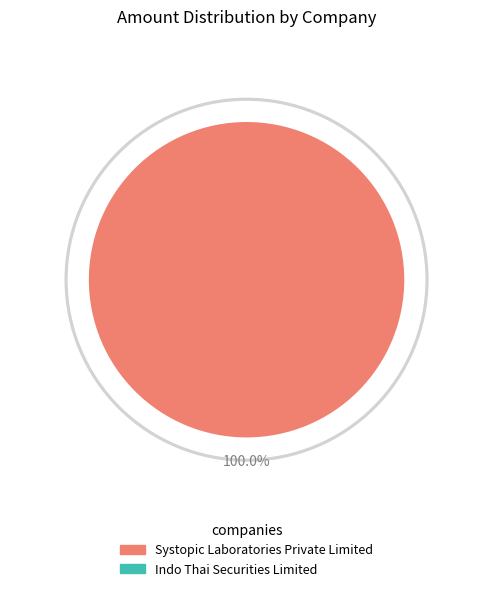

Does Systopic Laboratories Private Limited account for over 50% of the chart?

Yes